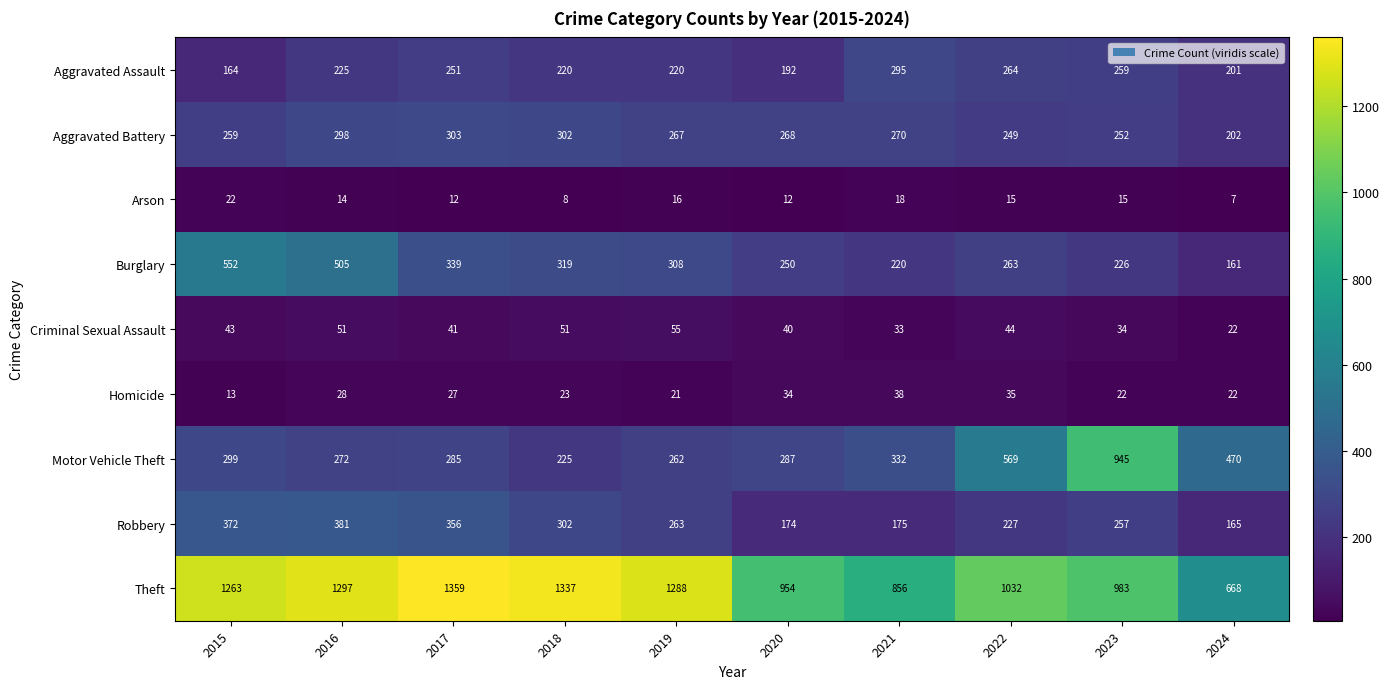

What is the lowest value of the Aggravated Battery series?

202